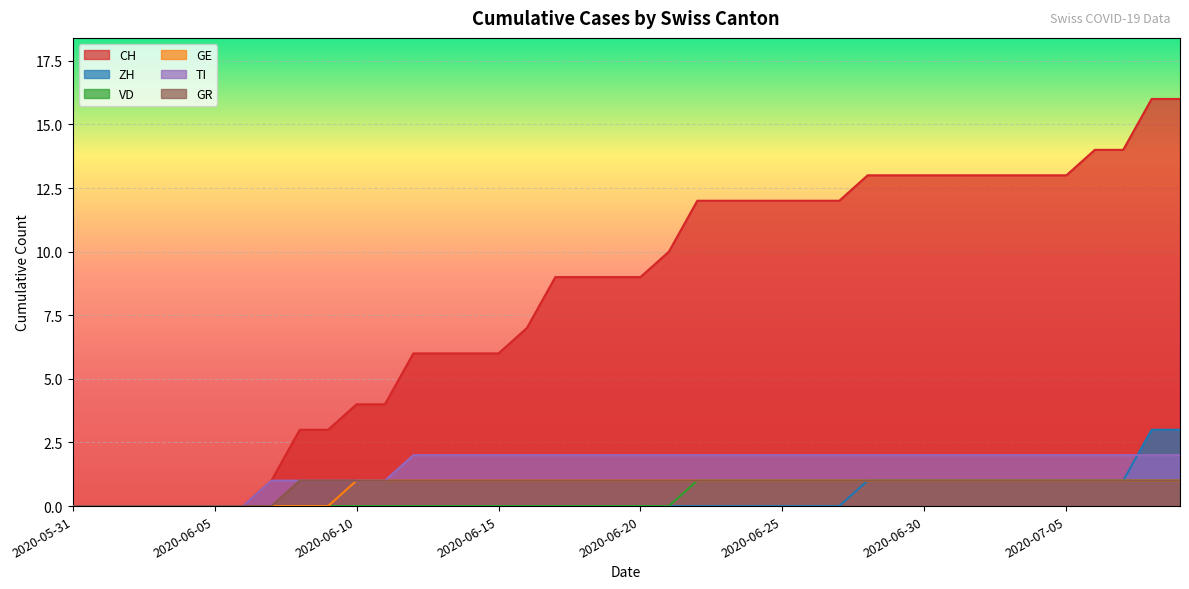

Reading left to right, extract all data points from this chart.

CH: 2020-05-31=0	2020-06-01=0	2020-06-02=0	2020-06-03=0	2020-06-04=0	2020-06-05=0	2020-06-06=0	2020-06-07=1	2020-06-08=3	2020-06-09=3	2020-06-10=4	2020-06-11=4	2020-06-12=6	2020-06-13=6	2020-06-14=6	2020-06-15=6	2020-06-16=7	2020-06-17=9	2020-06-18=9	2020-06-19=9	2020-06-20=9	2020-06-21=10	2020-06-22=12	2020-06-23=12	2020-06-24=12	2020-06-25=12	2020-06-26=12	2020-06-27=12	2020-06-28=13	2020-06-29=13	2020-06-30=13	2020-07-01=13	2020-07-02=13	2020-07-03=13	2020-07-04=13	2020-07-05=13	2020-07-06=14	2020-07-07=14	2020-07-08=16	2020-07-09=16
ZH: 2020-05-31=0	2020-06-01=0	2020-06-02=0	2020-06-03=0	2020-06-04=0	2020-06-05=0	2020-06-06=0	2020-06-07=0	2020-06-08=0	2020-06-09=0	2020-06-10=0	2020-06-11=0	2020-06-12=0	2020-06-13=0	2020-06-14=0	2020-06-15=0	2020-06-16=0	2020-06-17=0	2020-06-18=0	2020-06-19=0	2020-06-20=0	2020-06-21=0	2020-06-22=0	2020-06-23=0	2020-06-24=0	2020-06-25=0	2020-06-26=0	2020-06-27=0	2020-06-28=1	2020-06-29=1	2020-06-30=1	2020-07-01=1	2020-07-02=1	2020-07-03=1	2020-07-04=1	2020-07-05=1	2020-07-06=1	2020-07-07=1	2020-07-08=3	2020-07-09=3
VD: 2020-05-31=0	2020-06-01=0	2020-06-02=0	2020-06-03=0	2020-06-04=0	2020-06-05=0	2020-06-06=0	2020-06-07=0	2020-06-08=0	2020-06-09=0	2020-06-10=0	2020-06-11=0	2020-06-12=0	2020-06-13=0	2020-06-14=0	2020-06-15=0	2020-06-16=0	2020-06-17=0	2020-06-18=0	2020-06-19=0	2020-06-20=0	2020-06-21=0	2020-06-22=1	2020-06-23=1	2020-06-24=1	2020-06-25=1	2020-06-26=1	2020-06-27=1	2020-06-28=1	2020-06-29=1	2020-06-30=1	2020-07-01=1	2020-07-02=1	2020-07-03=1	2020-07-04=1	2020-07-05=1	2020-07-06=1	2020-07-07=1	2020-07-08=1	2020-07-09=1
GE: 2020-05-31=0	2020-06-01=0	2020-06-02=0	2020-06-03=0	2020-06-04=0	2020-06-05=0	2020-06-06=0	2020-06-07=0	2020-06-08=0	2020-06-09=0	2020-06-10=1	2020-06-11=1	2020-06-12=1	2020-06-13=1	2020-06-14=1	2020-06-15=1	2020-06-16=1	2020-06-17=1	2020-06-18=1	2020-06-19=1	2020-06-20=1	2020-06-21=1	2020-06-22=1	2020-06-23=1	2020-06-24=1	2020-06-25=1	2020-06-26=1	2020-06-27=1	2020-06-28=1	2020-06-29=1	2020-06-30=1	2020-07-01=1	2020-07-02=1	2020-07-03=1	2020-07-04=1	2020-07-05=1	2020-07-06=1	2020-07-07=1	2020-07-08=1	2020-07-09=1
TI: 2020-05-31=0	2020-06-01=0	2020-06-02=0	2020-06-03=0	2020-06-04=0	2020-06-05=0	2020-06-06=0	2020-06-07=1	2020-06-08=1	2020-06-09=1	2020-06-10=1	2020-06-11=1	2020-06-12=2	2020-06-13=2	2020-06-14=2	2020-06-15=2	2020-06-16=2	2020-06-17=2	2020-06-18=2	2020-06-19=2	2020-06-20=2	2020-06-21=2	2020-06-22=2	2020-06-23=2	2020-06-24=2	2020-06-25=2	2020-06-26=2	2020-06-27=2	2020-06-28=2	2020-06-29=2	2020-06-30=2	2020-07-01=2	2020-07-02=2	2020-07-03=2	2020-07-04=2	2020-07-05=2	2020-07-06=2	2020-07-07=2	2020-07-08=2	2020-07-09=2
GR: 2020-05-31=0	2020-06-01=0	2020-06-02=0	2020-06-03=0	2020-06-04=0	2020-06-05=0	2020-06-06=0	2020-06-07=0	2020-06-08=1	2020-06-09=1	2020-06-10=1	2020-06-11=1	2020-06-12=1	2020-06-13=1	2020-06-14=1	2020-06-15=1	2020-06-16=1	2020-06-17=1	2020-06-18=1	2020-06-19=1	2020-06-20=1	2020-06-21=1	2020-06-22=1	2020-06-23=1	2020-06-24=1	2020-06-25=1	2020-06-26=1	2020-06-27=1	2020-06-28=1	2020-06-29=1	2020-06-30=1	2020-07-01=1	2020-07-02=1	2020-07-03=1	2020-07-04=1	2020-07-05=1	2020-07-06=1	2020-07-07=1	2020-07-08=1	2020-07-09=1